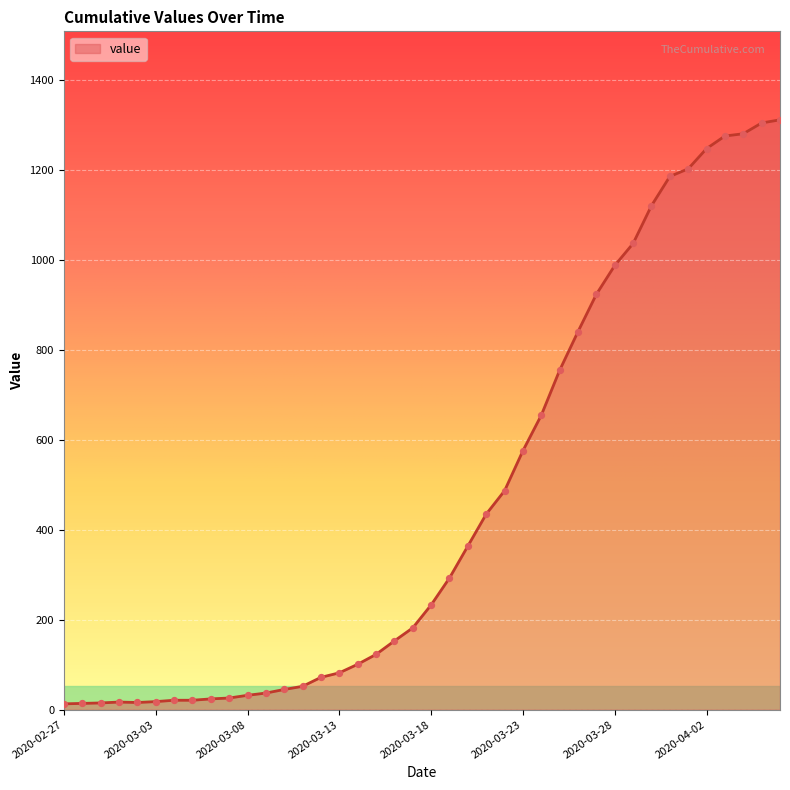

What is the greatest value displayed?

1312